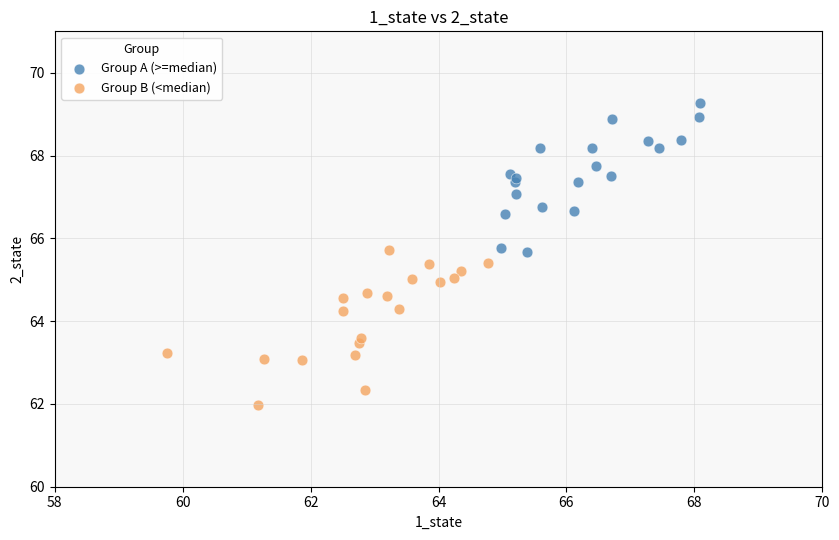

Which series contains the highest Y value?

Group A (>=median)